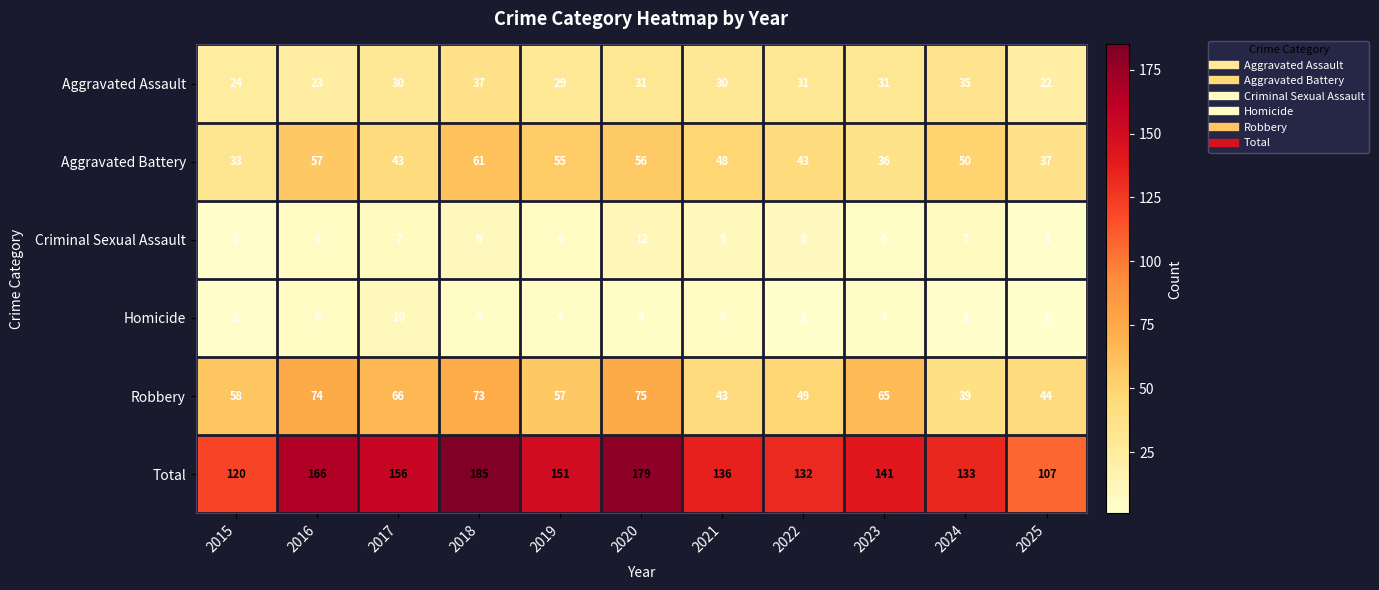

At how many categories does at least one series exceed 80?

11